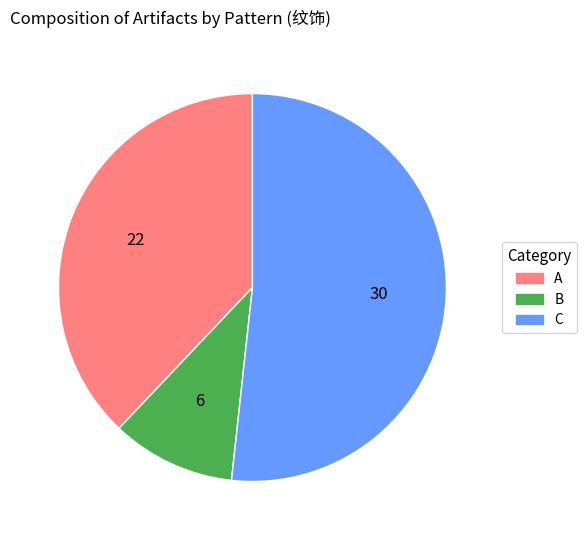

Is it true that C is 46% of the pie?

False